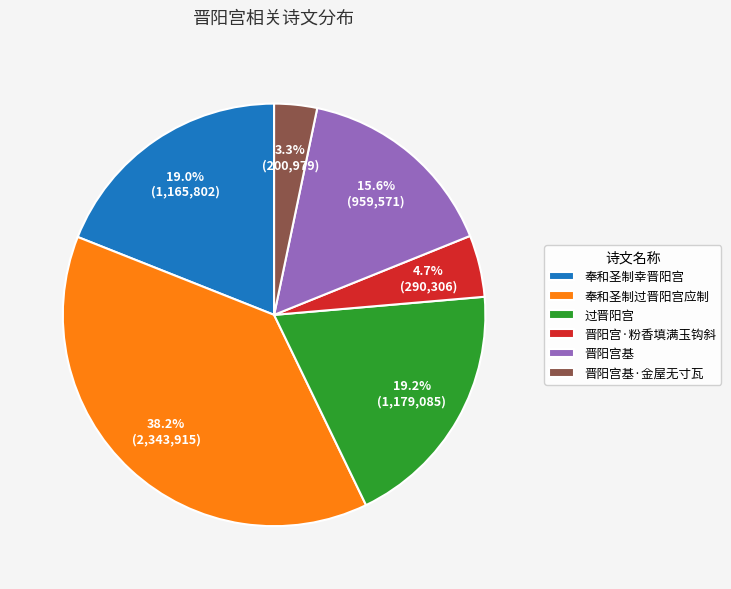

Which category has the biggest portion of the pie?

奉和圣制过晋阳宫应制